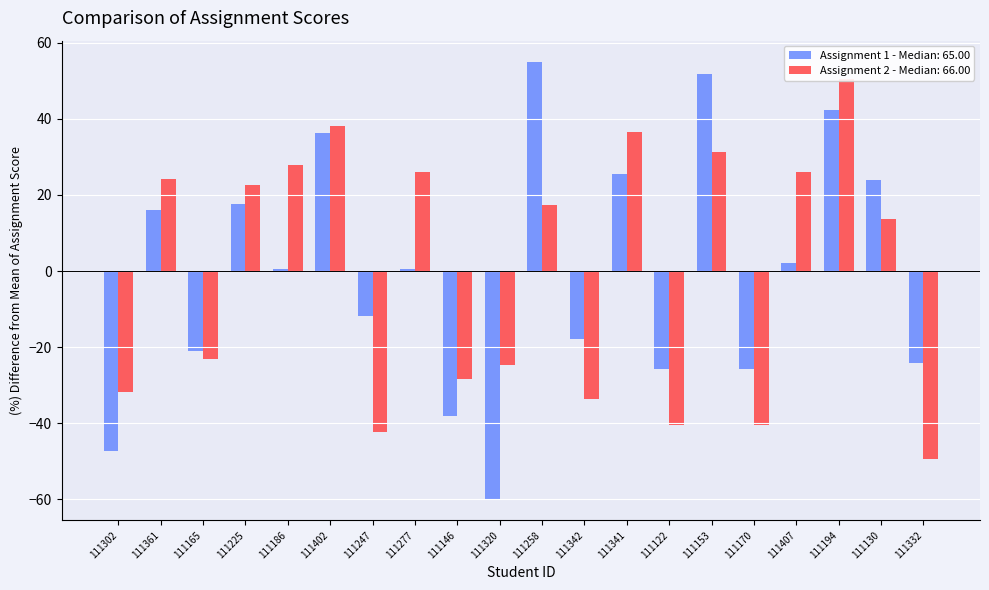

What is the minimum value for Assignment 1?

-59.8